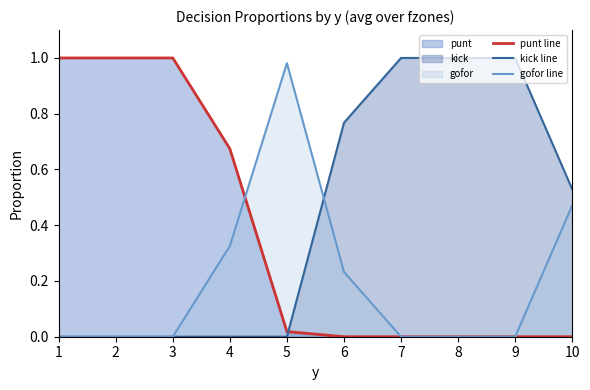

Is it true that gofor line equals 0.0 at 7?

True